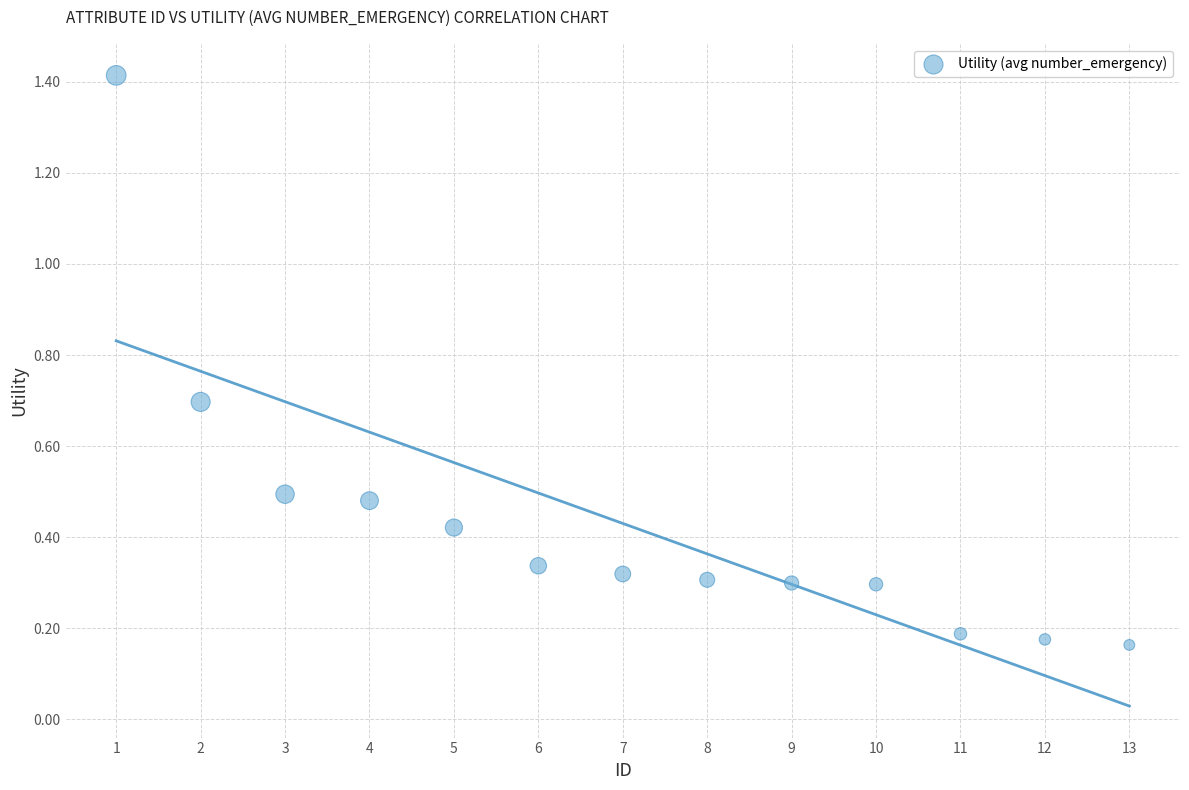

What is the range of Y values (max minus min)?

1.3